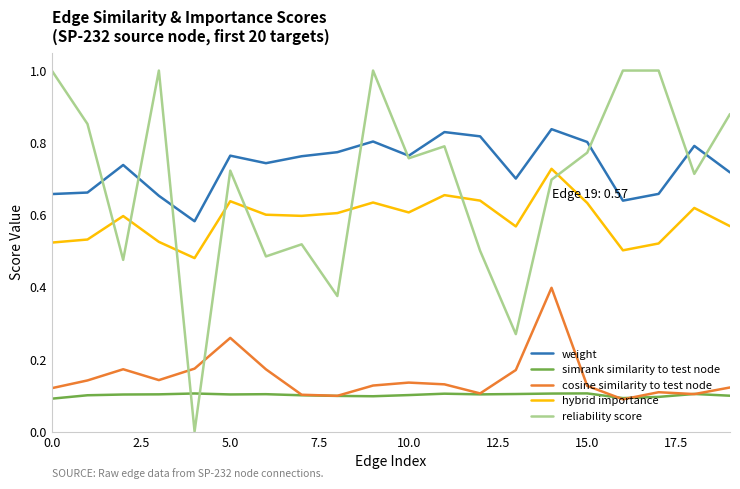

True or false: simrank similarity to test node and reliability score cross at least once.

True